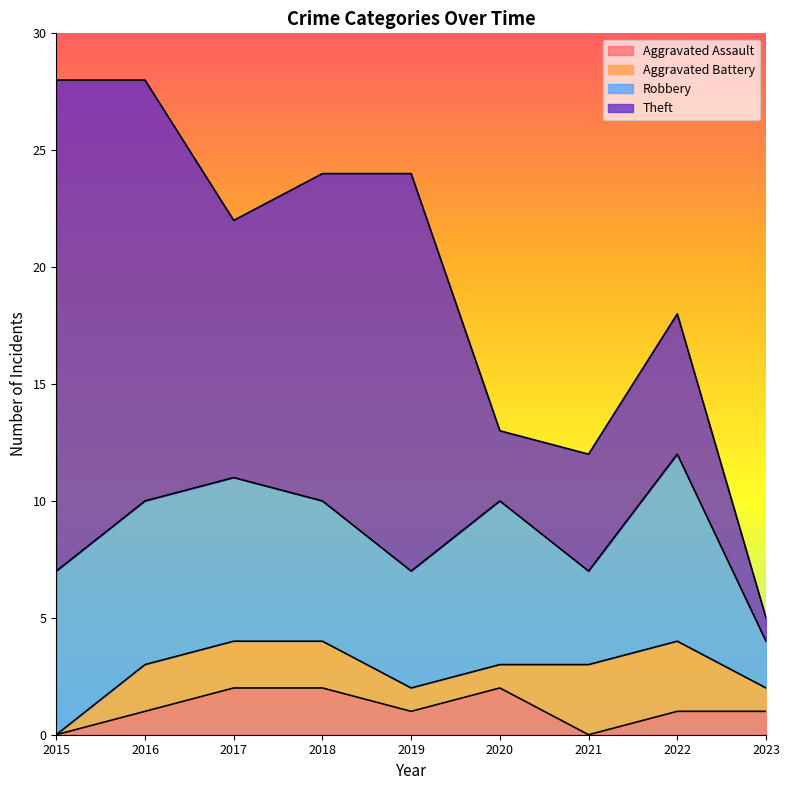

Reading left to right, list all the values displayed in this chart.

Aggravated Assault: 0	1	2	2	1	2	0	1	1
Aggravated Battery: 0	2	2	2	1	1	3	3	1
Robbery: 7	7	7	6	5	7	4	8	2
Theft: 21	18	11	14	17	3	5	6	1